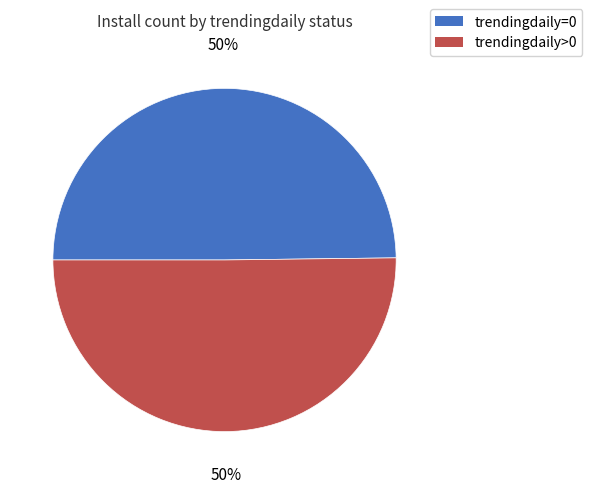

Approximately how many times larger is the value at trendingdaily=0 compared to trendingdaily>0?

1.0